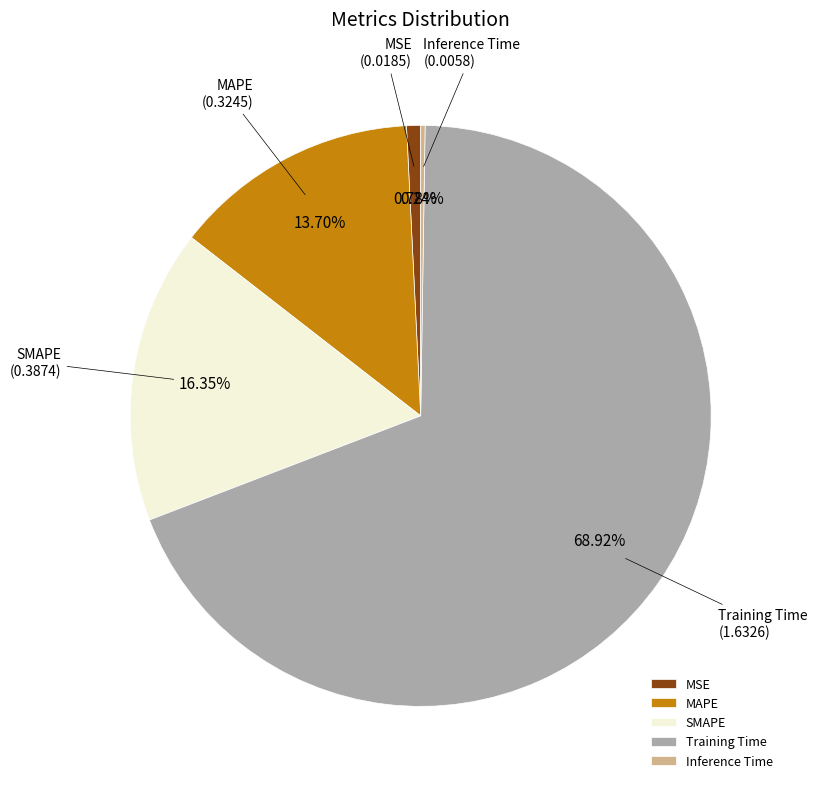

Does any single category account for the majority?

Yes